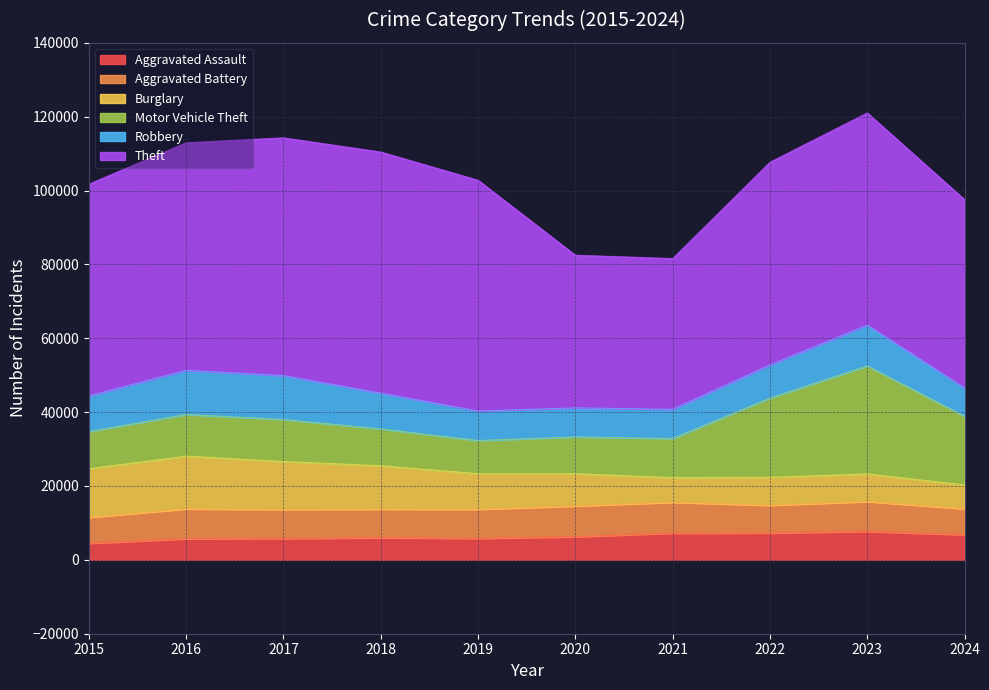

What is the difference between the Aggravated Assault values at 2016 and 2017?

80